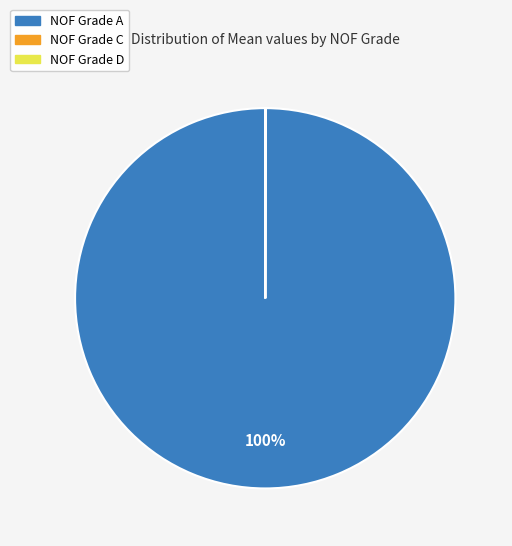

To the nearest percent, what is the difference between the largest and smallest slice percentages?

100%